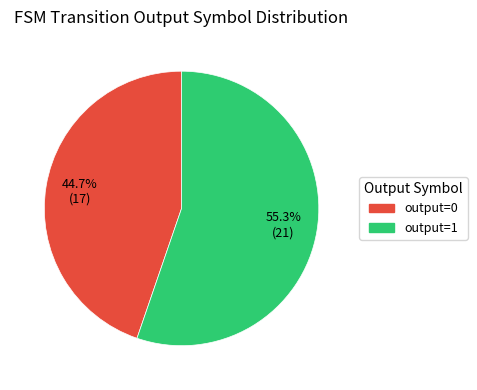

Is there a majority slice in this chart?

Yes